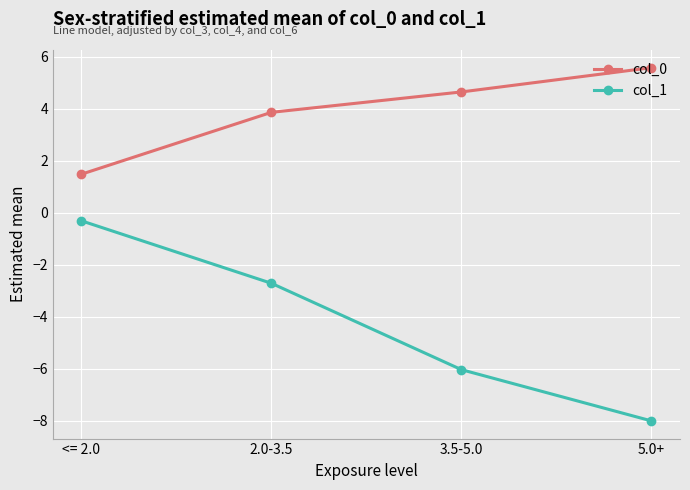

Does the chart display data point markers on the line(s)?

Yes